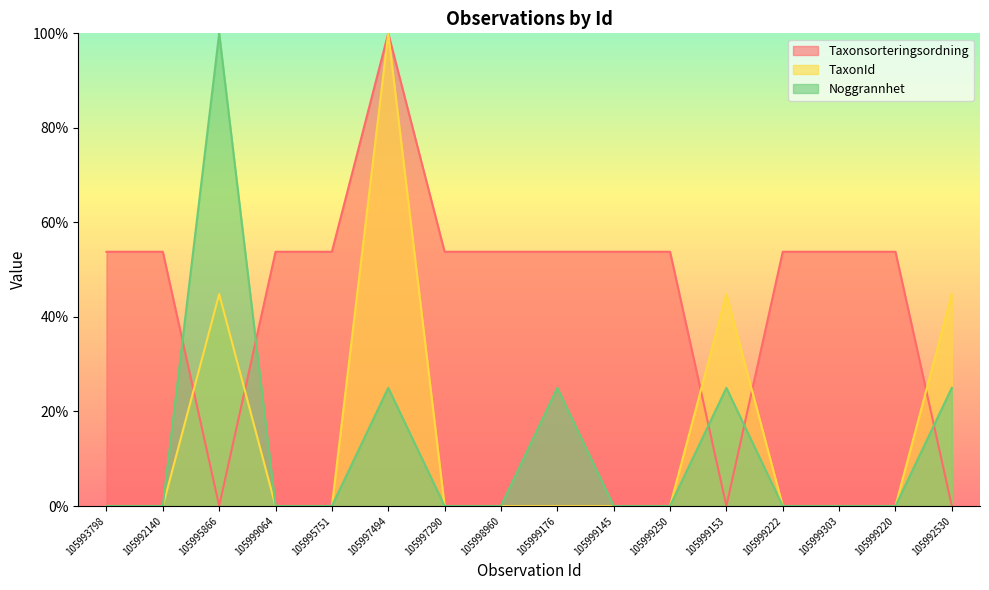

What is the total value across all series at 105997290?

53.8